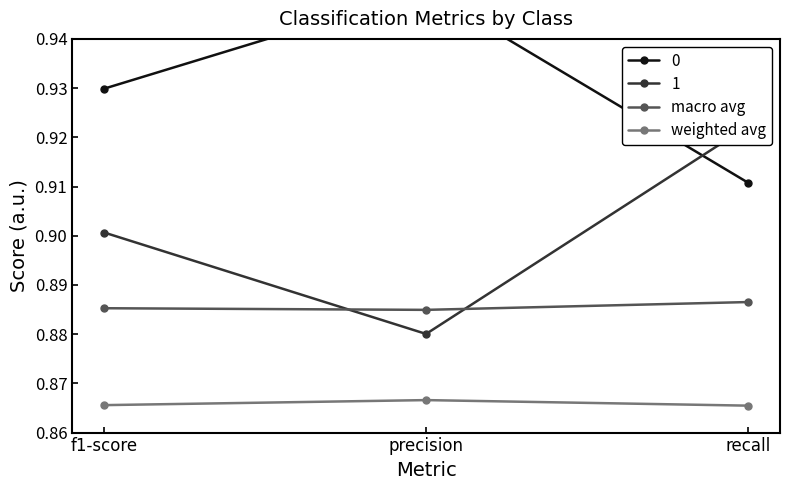

The value of weighted avg at f1-score is 1.3. True or false?

False